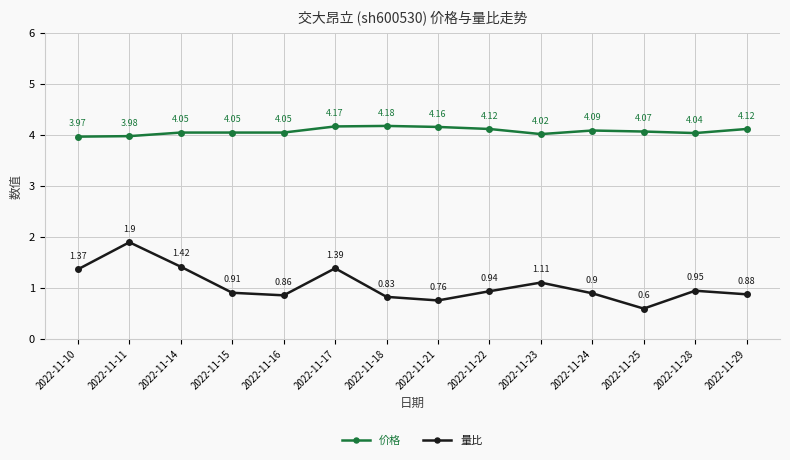

List the series in order of their peak value, lowest first.

量比, 价格